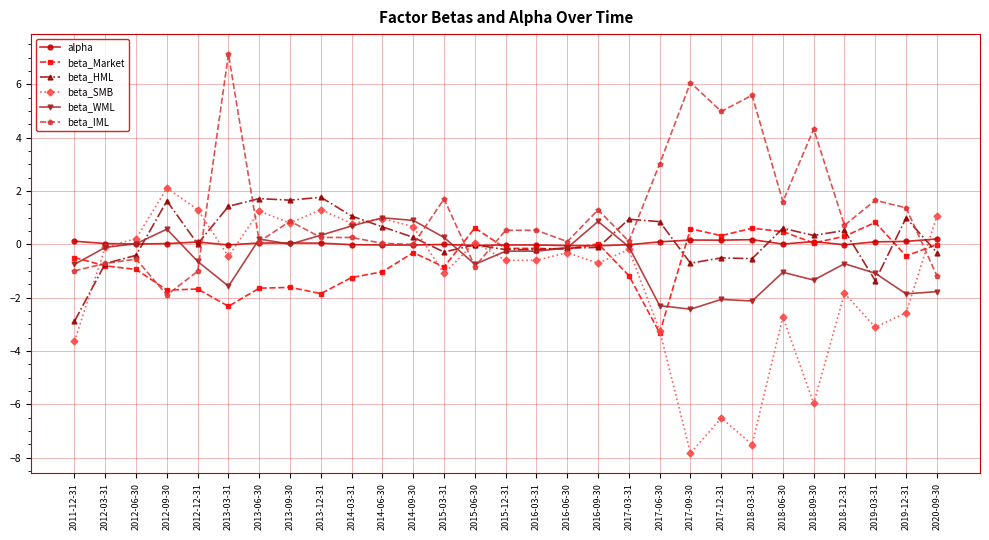

Between 2016-06-30 and 2018-09-30, which series saw the biggest shift?

beta_SMB